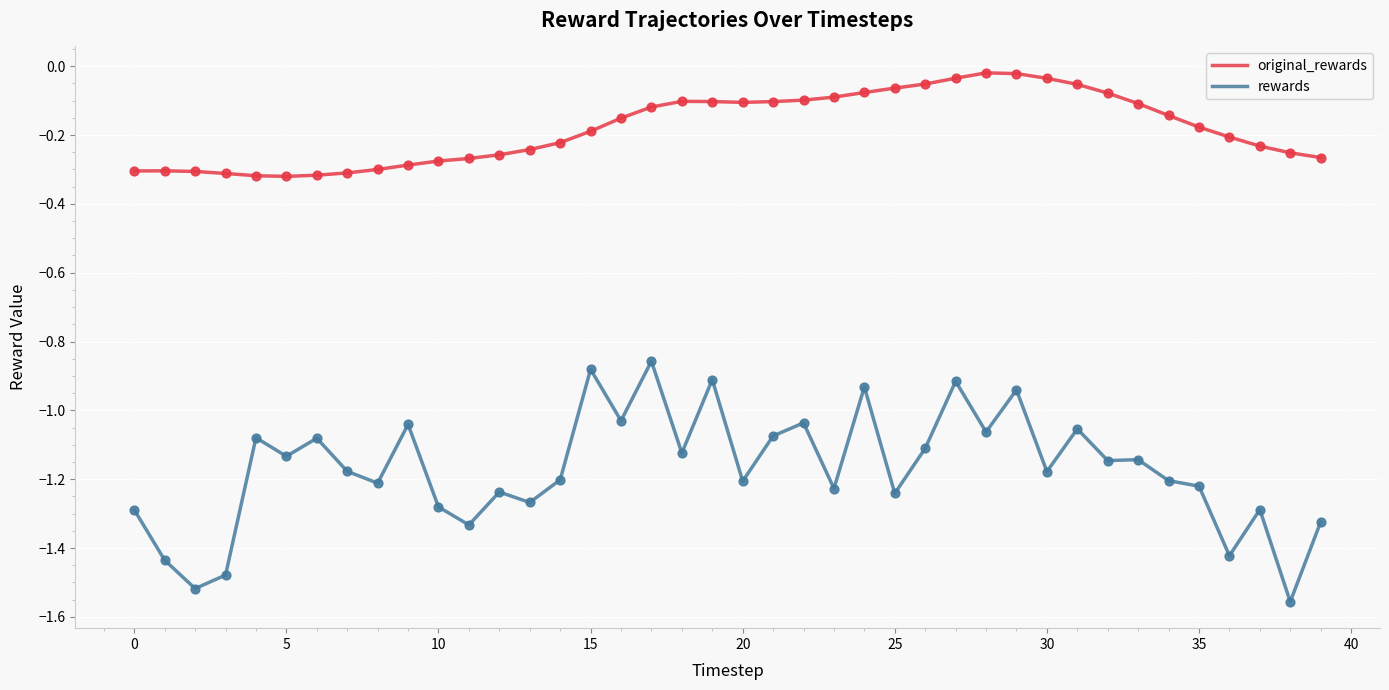

Which series has the widest spread of values?

rewards